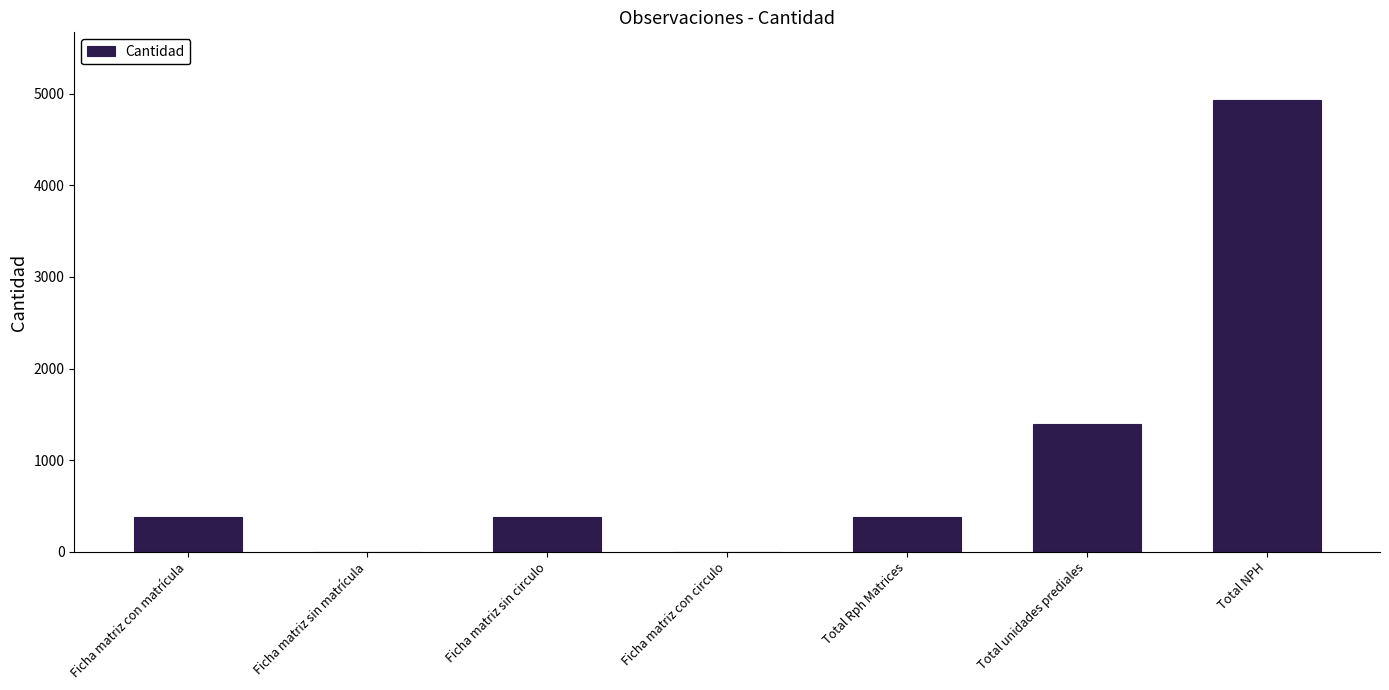

Count the number of data series in this chart.

1